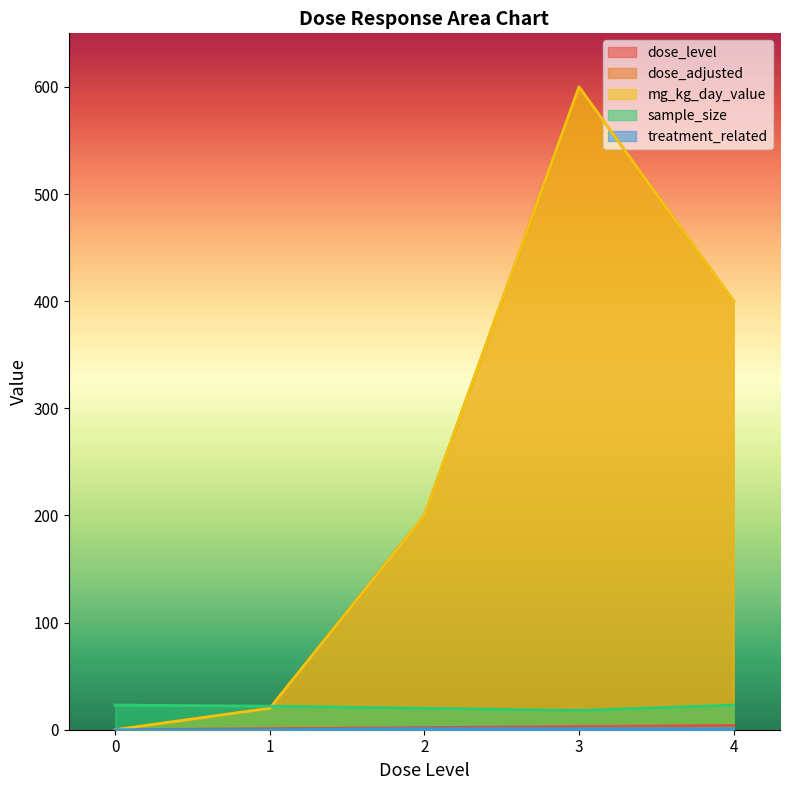

Between 0 and 4, which is larger?

4